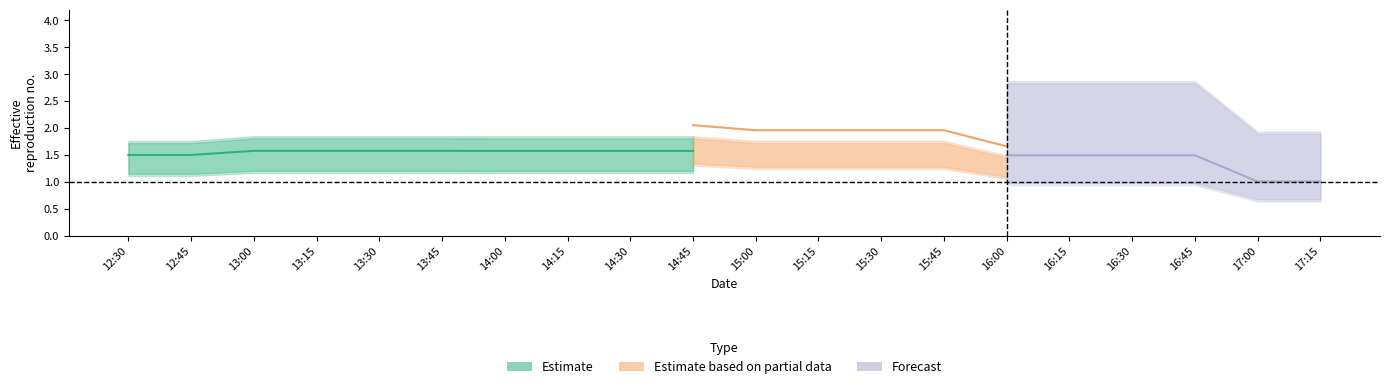

Which label corresponds to the smallest value in the chart?

17:00